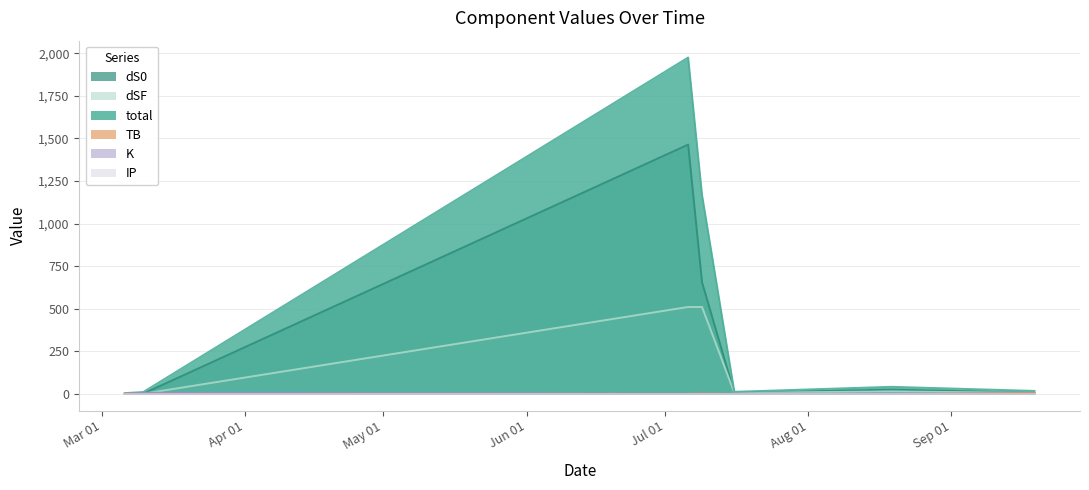

What is the maximum value for total?

1975.4